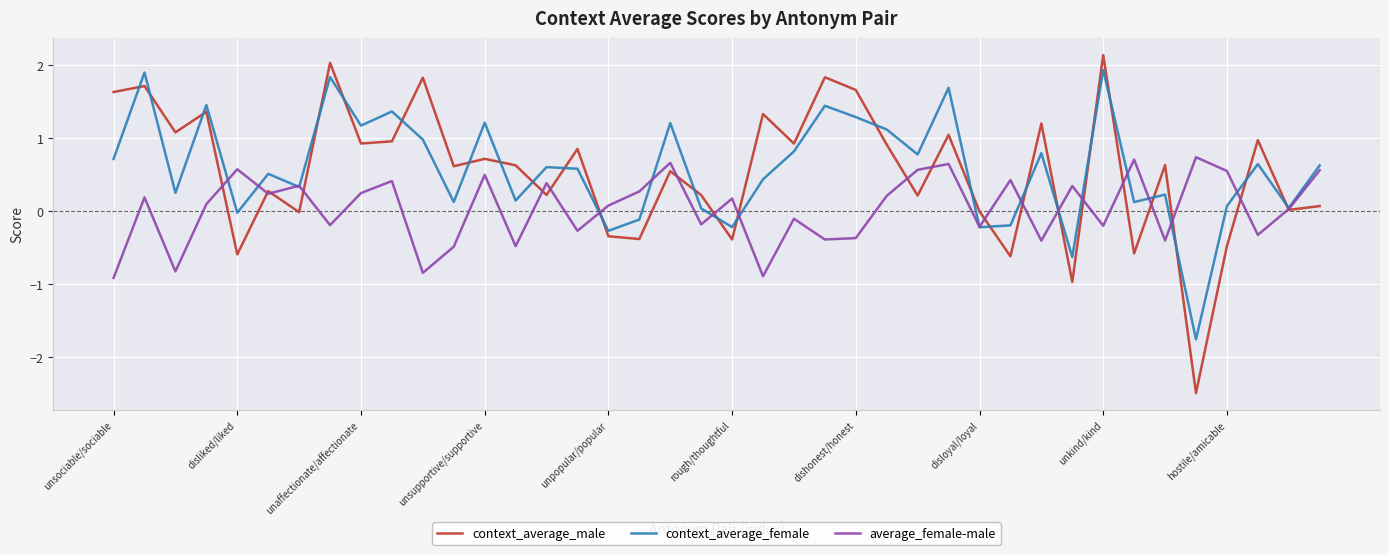

How many positive values does the average_female-male series have?

23